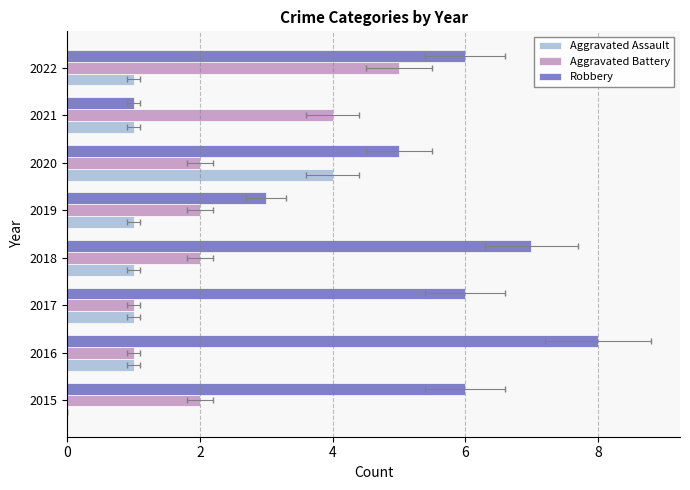

What are all the series names shown in the legend?

Aggravated Assault, Aggravated Battery, Robbery